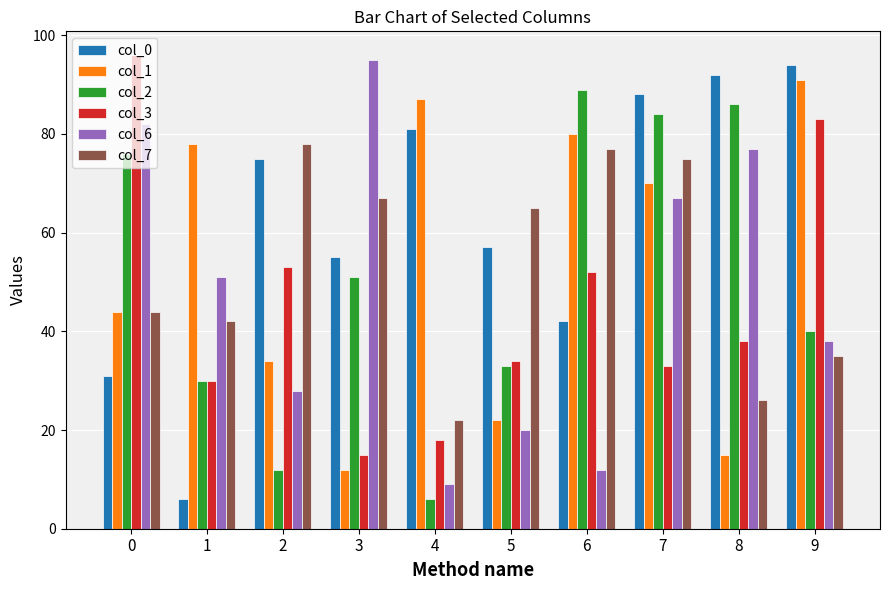

At which label does col_2 reach its minimum?

4